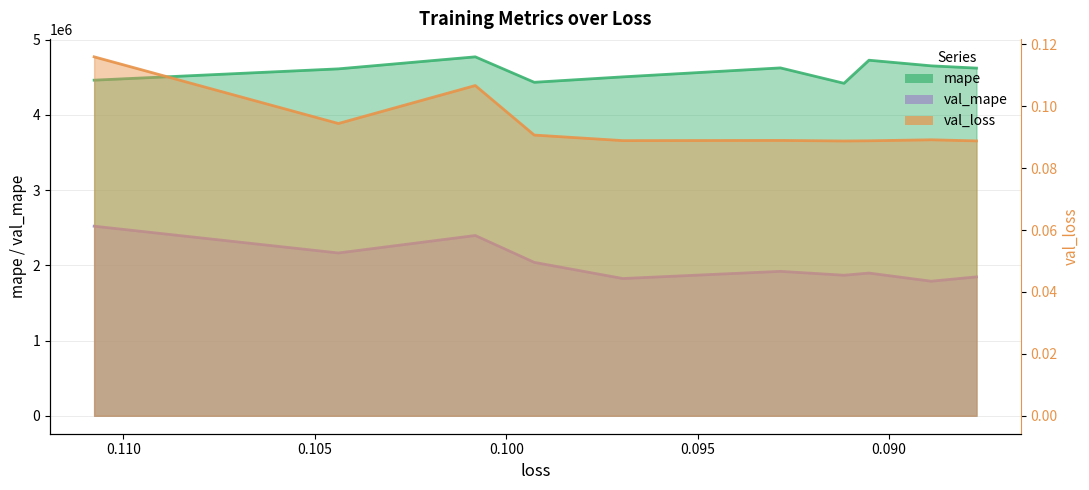

Count the number of categories in the chart.

10